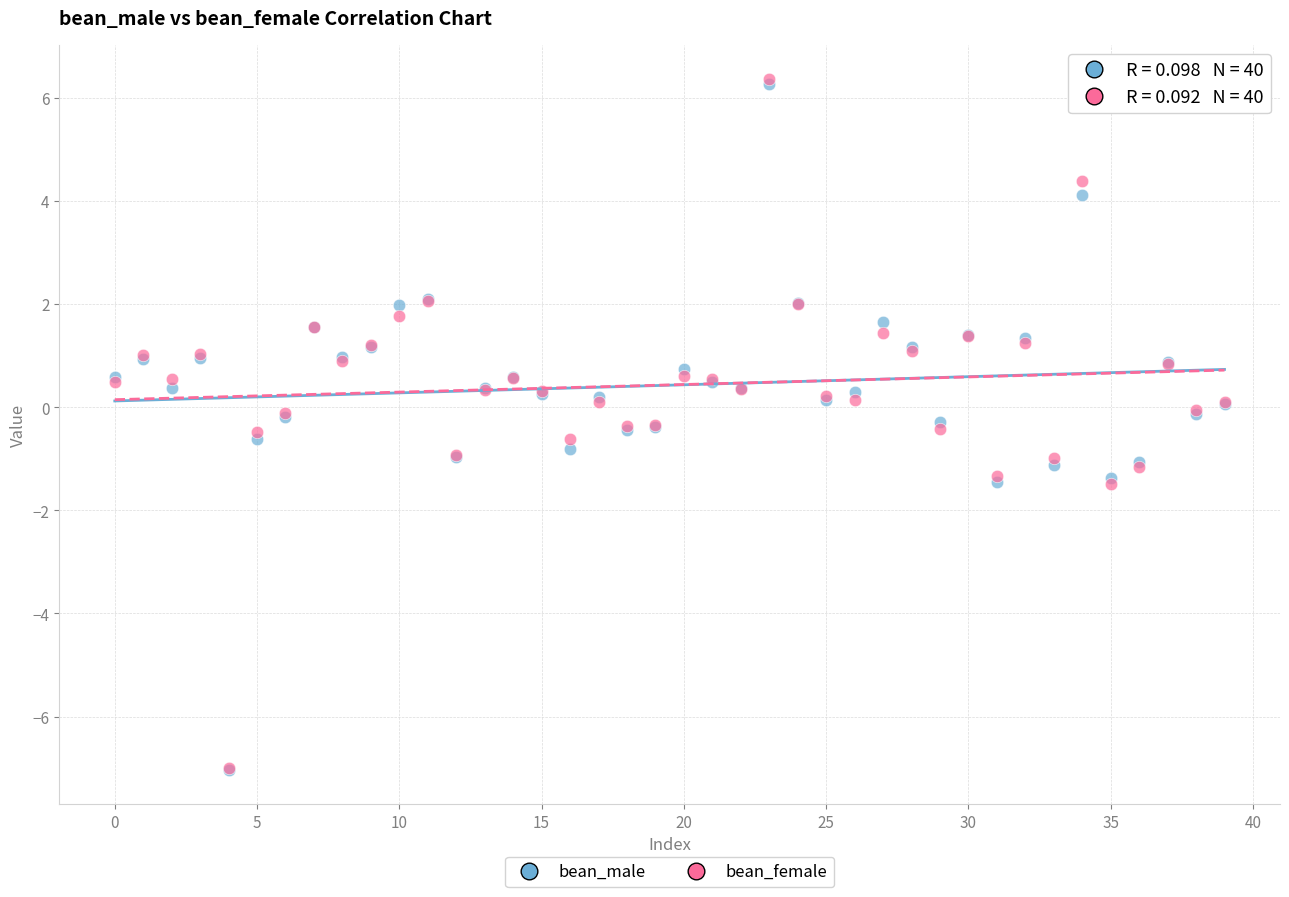

What are all the series names shown in the legend?

bean_male, bean_female